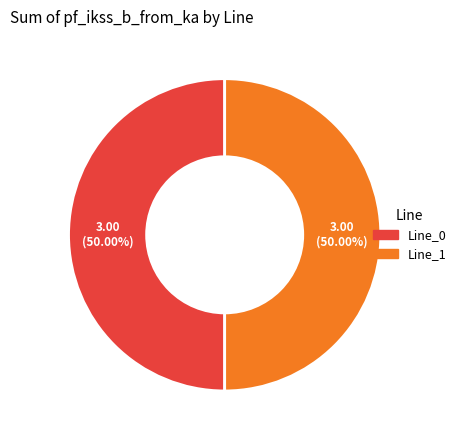

How many slices are in this pie chart?

2